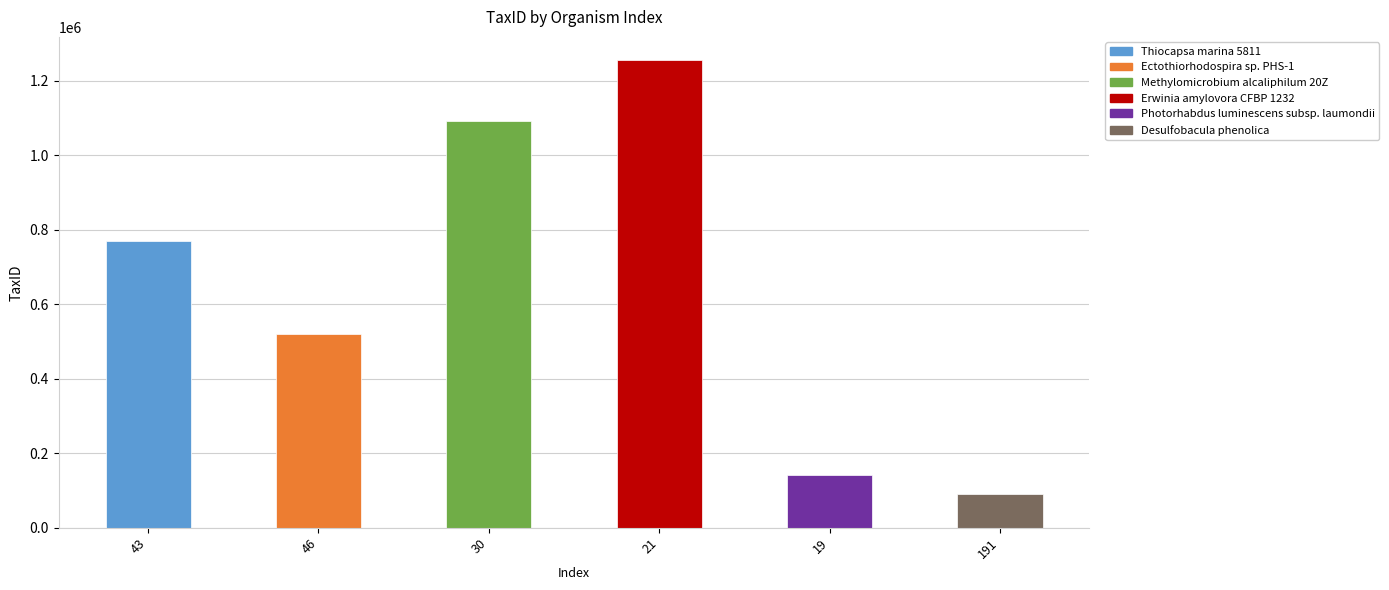

What is the difference between the second highest and minimum values?

1000762